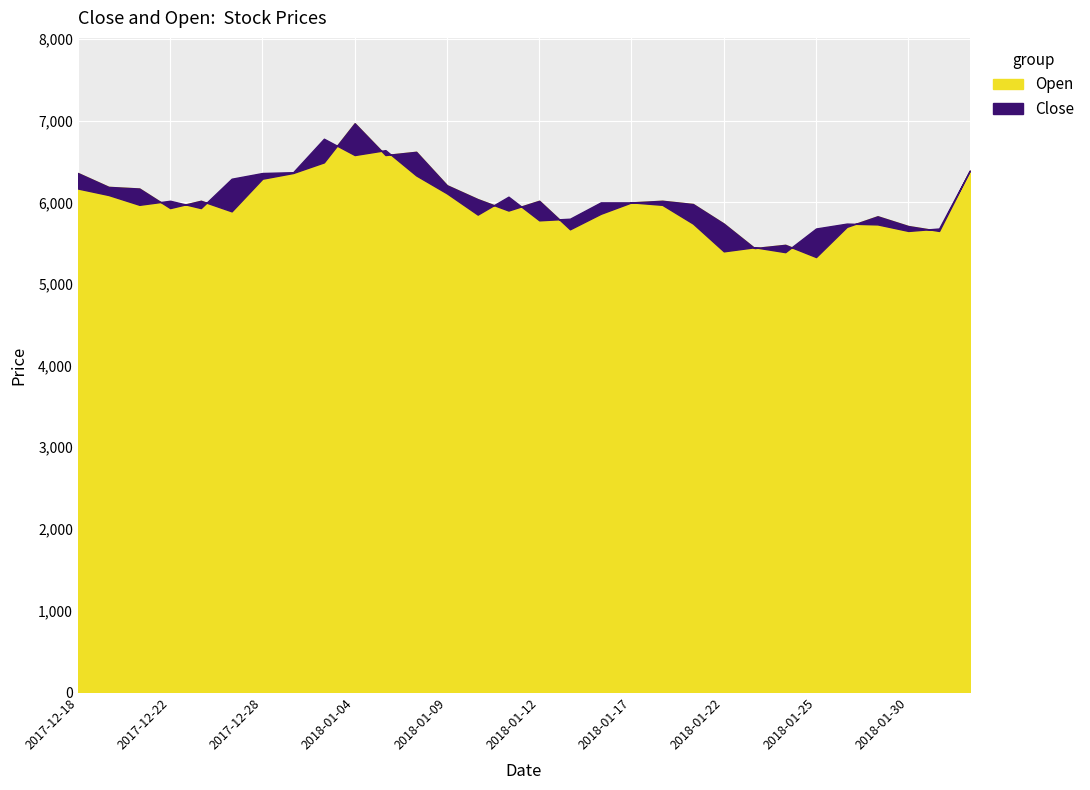

What is the difference between the second highest and minimum values in the Close series?

1250